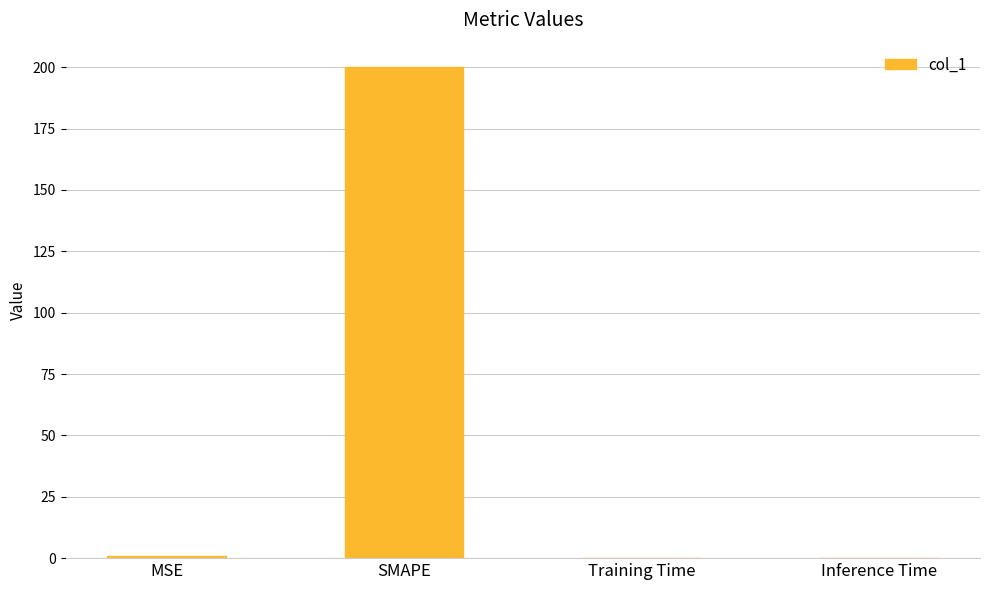

The chart shows a value of 0.0 at Inference Time. True or false?

True